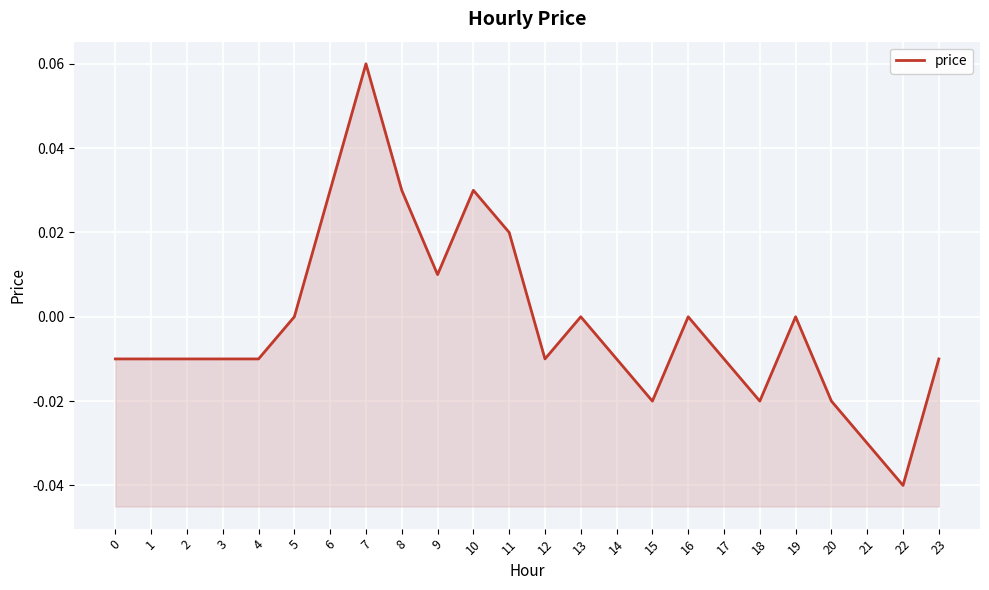

How many categories are shown in the chart?

24